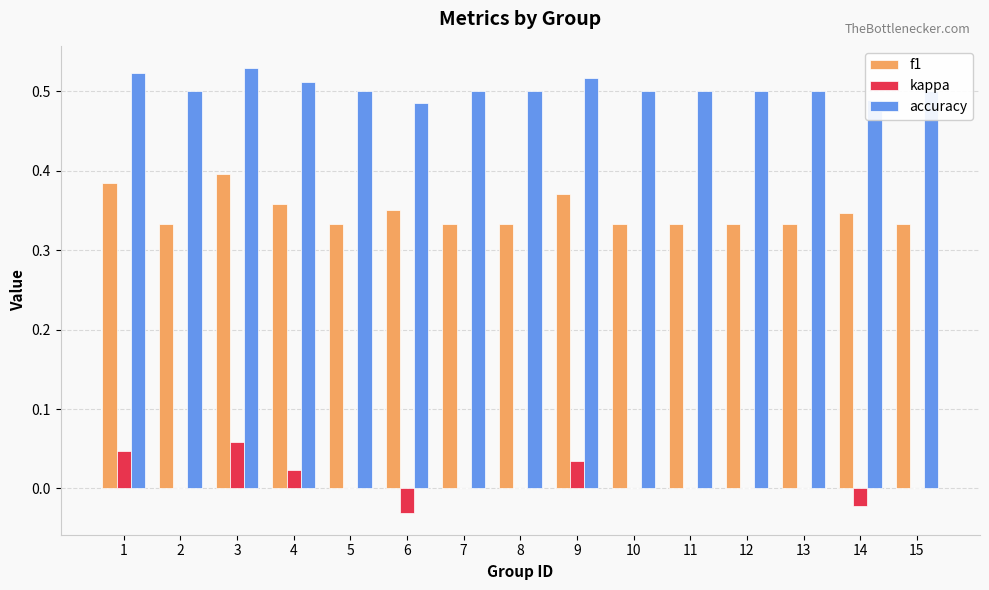

The accuracy series shows 0.5 at 15. True or false?

True